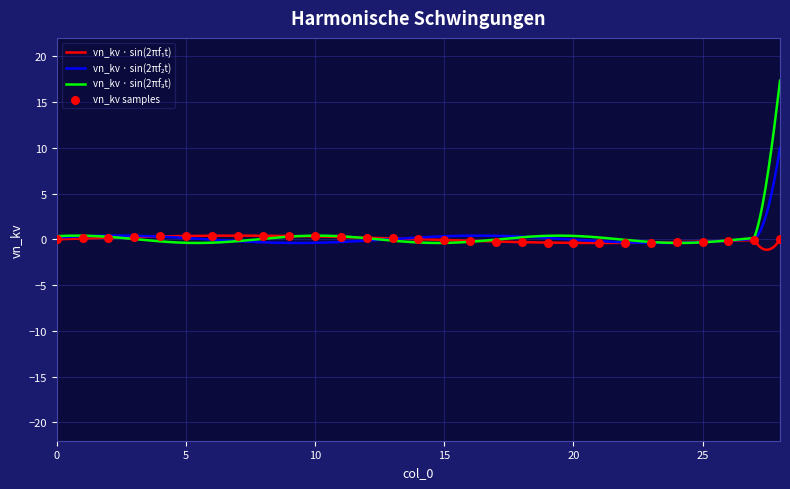

Which has a higher value, 16 or 14?

16